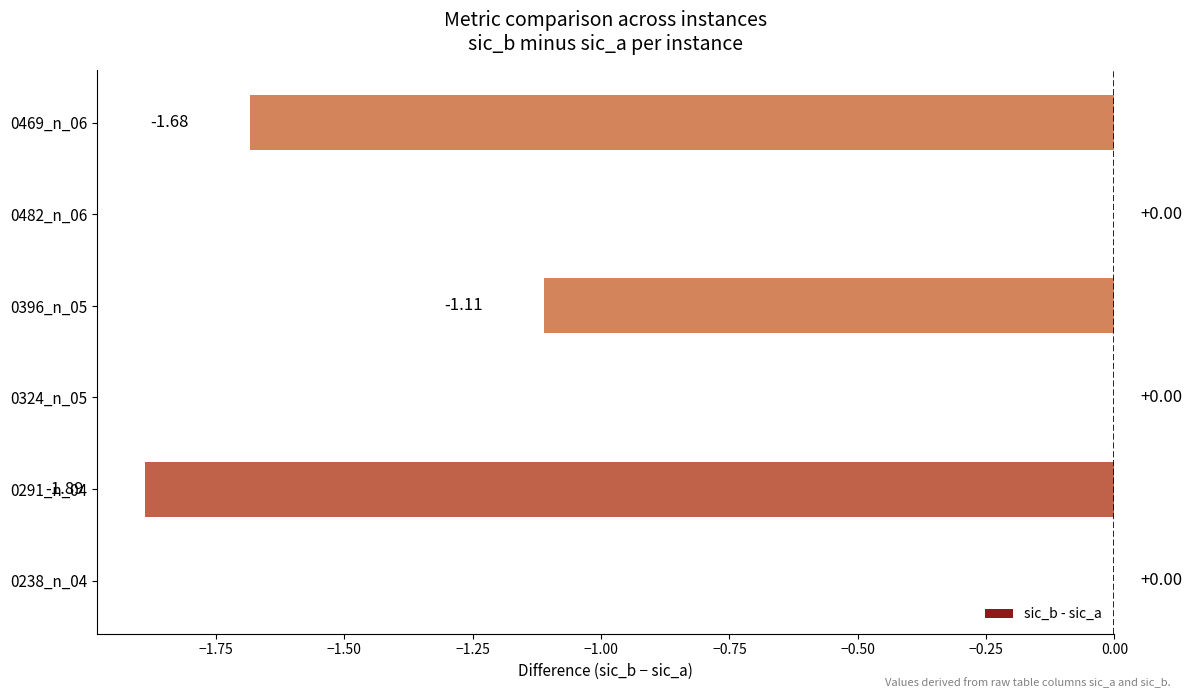

Which has a higher value, 0396_n_05 or 0324_n_05?

0324_n_05